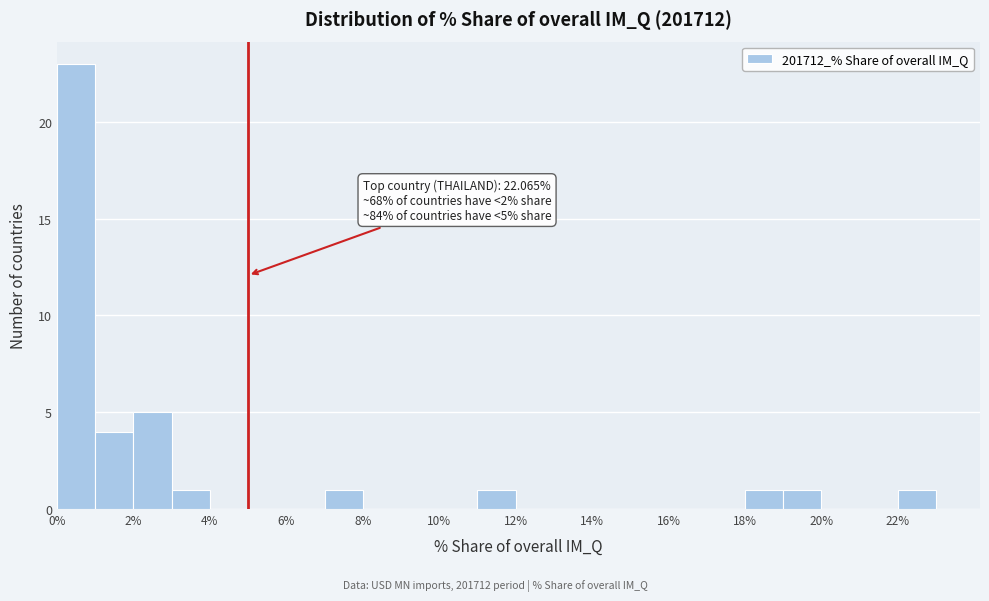

Which range on the x-axis has the tallest bar?

0 to 1